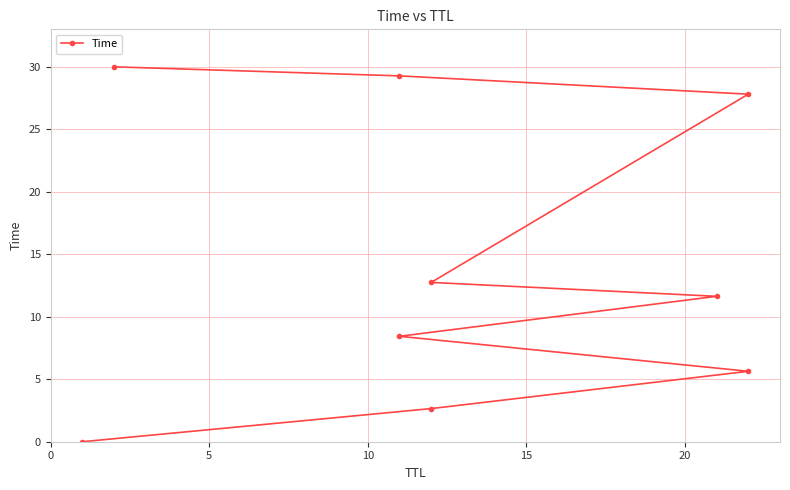

Reading right to left, extract all data points from this chart.

30.0	29.3	27.8	12.7	11.6	8.4	5.6	2.7	0.0